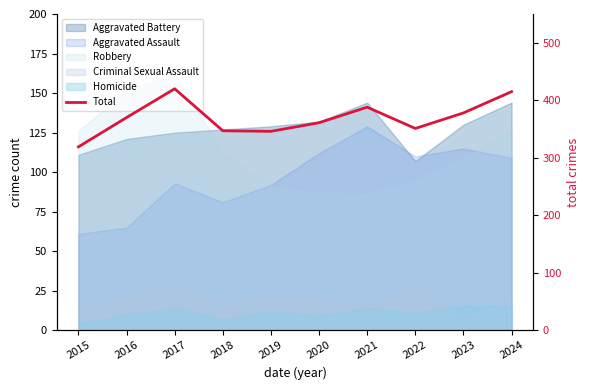

Which category has the lowest value across all series?

2015